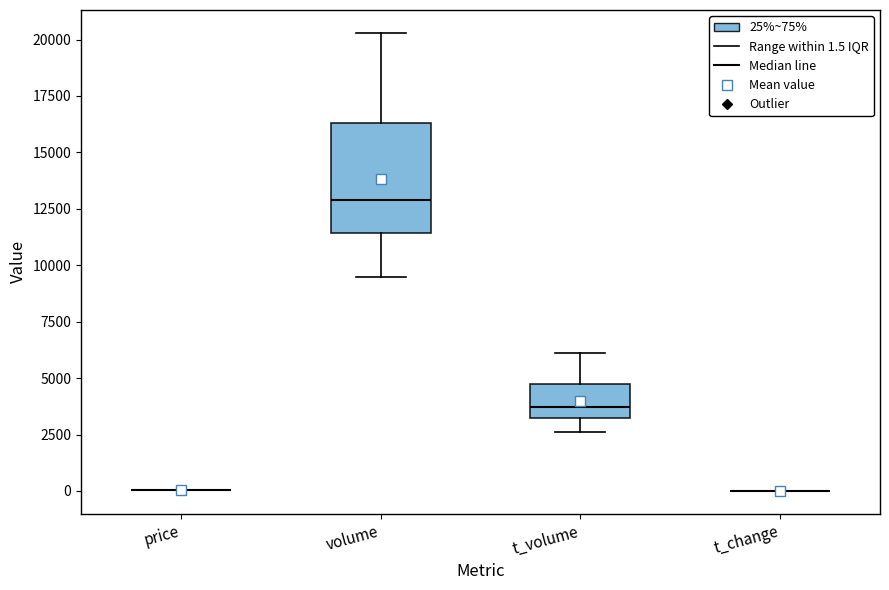

Comparing the boxes themselves (not the whiskers), which one is the tallest?

volume